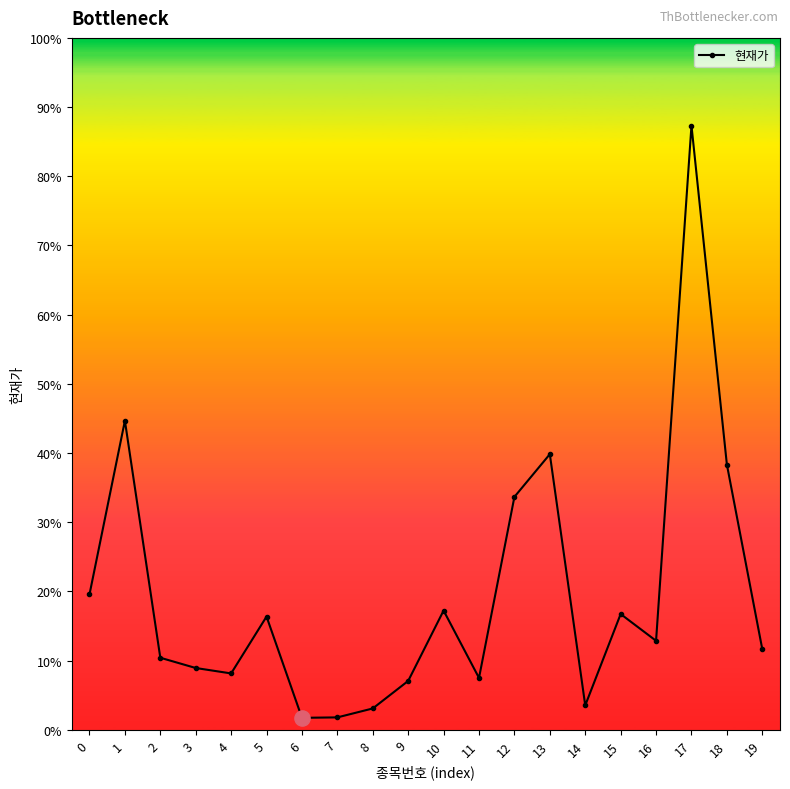

Which has a higher value, 15 or 9?

15